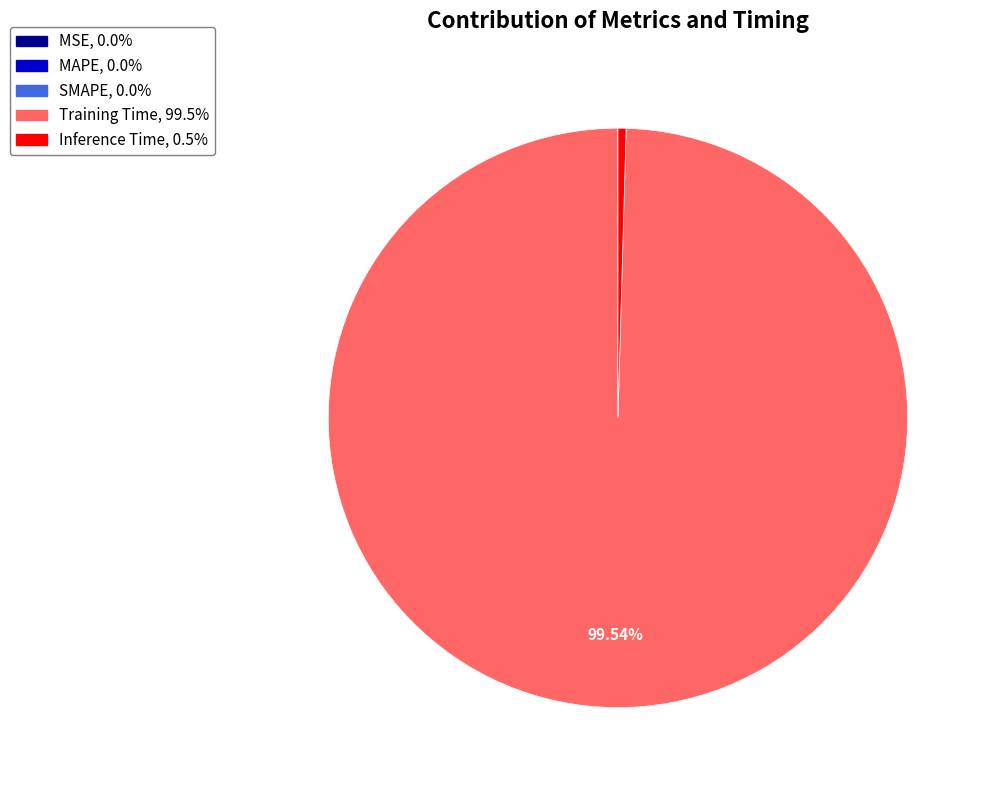

Which category has the biggest portion of the pie?

Training Time